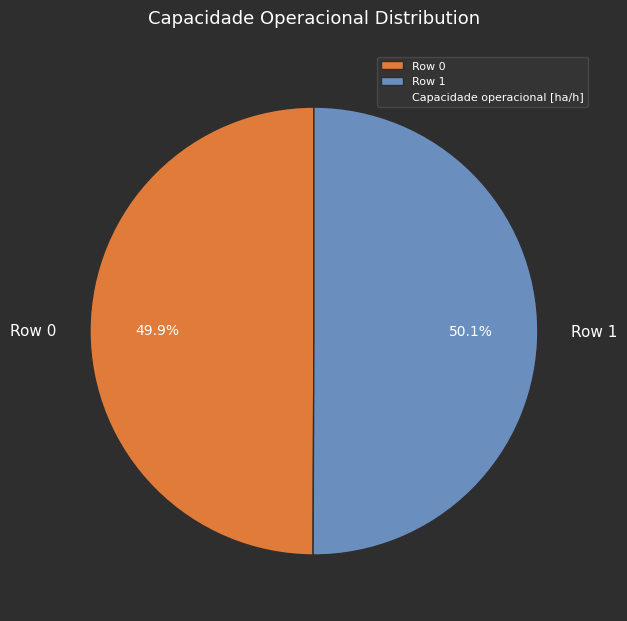

Is there a majority slice in this chart?

Yes